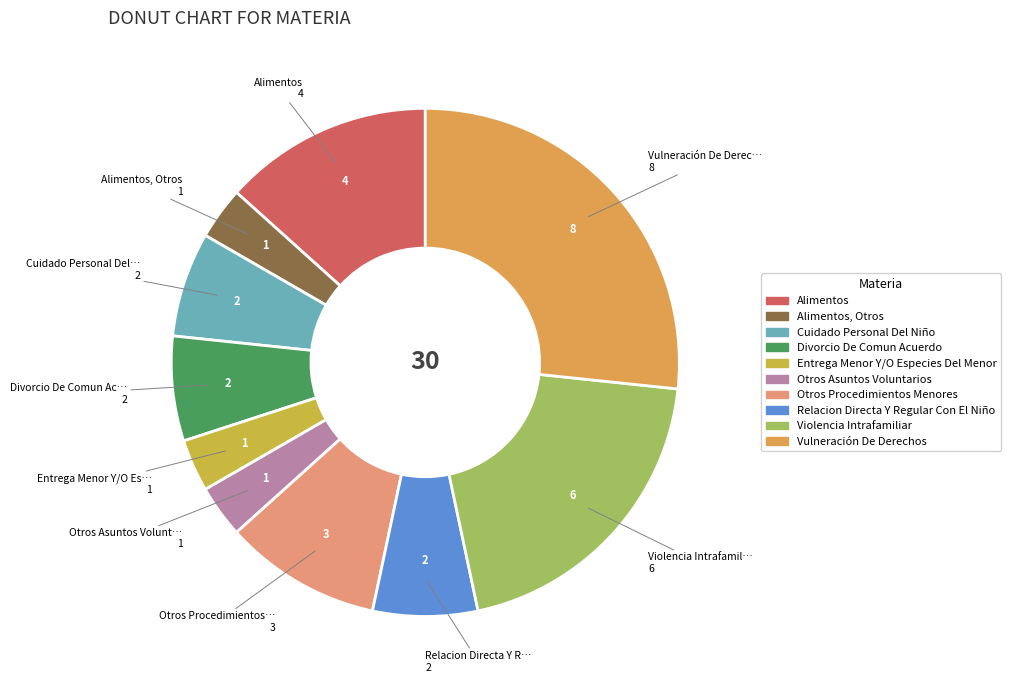

What is the largest slice in the pie chart?

Vulneración De Derechos